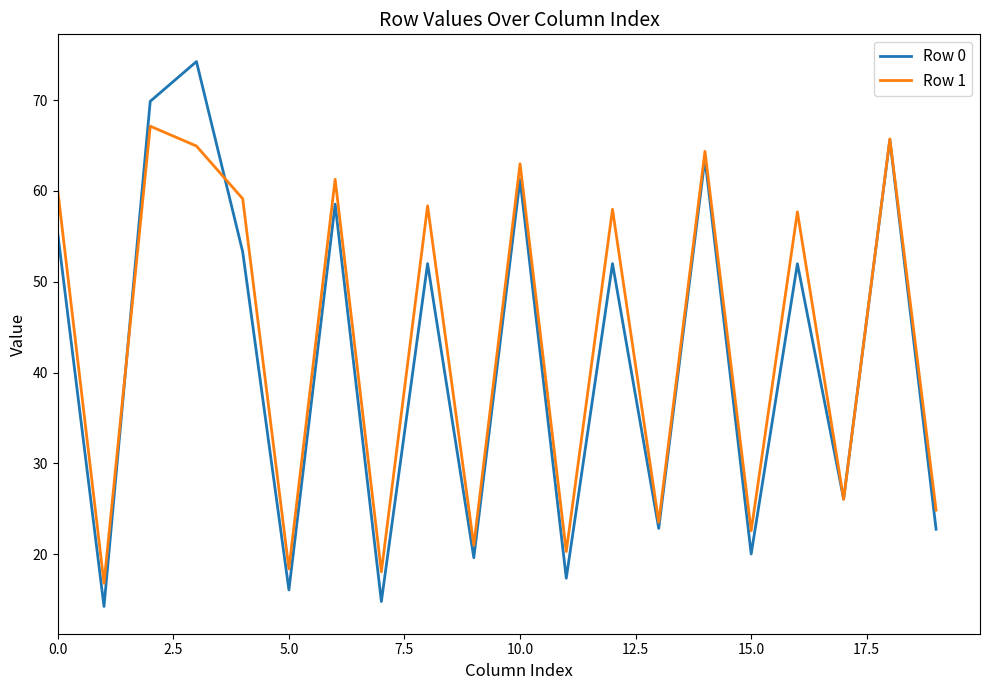

Is this an area chart (filled region under the line)?

No